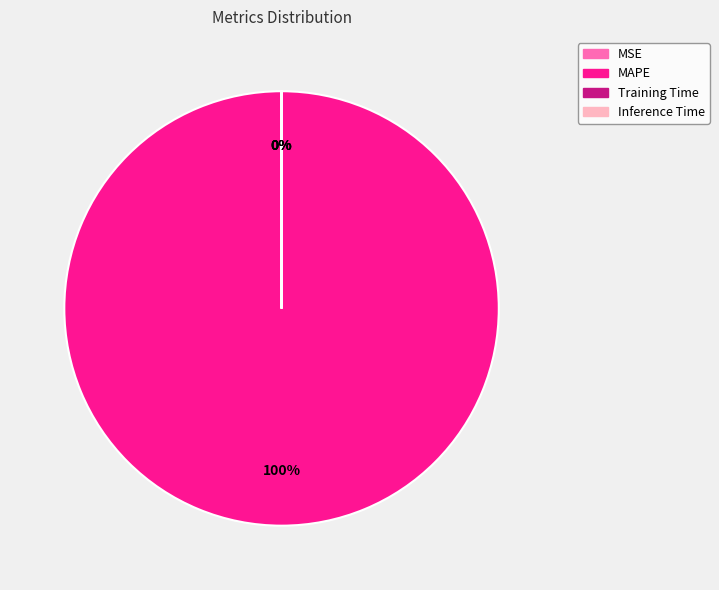

To the nearest percent, what is the difference between the largest and smallest slice percentages?

100%